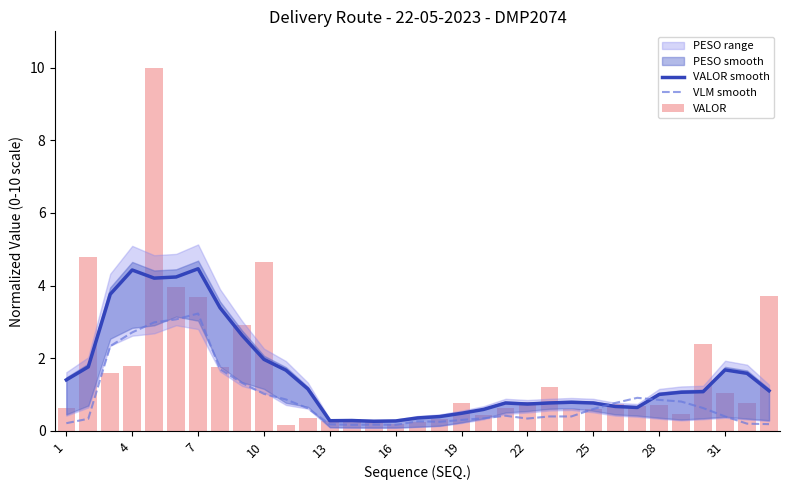

What is the average value of the VALOR series?

1.6